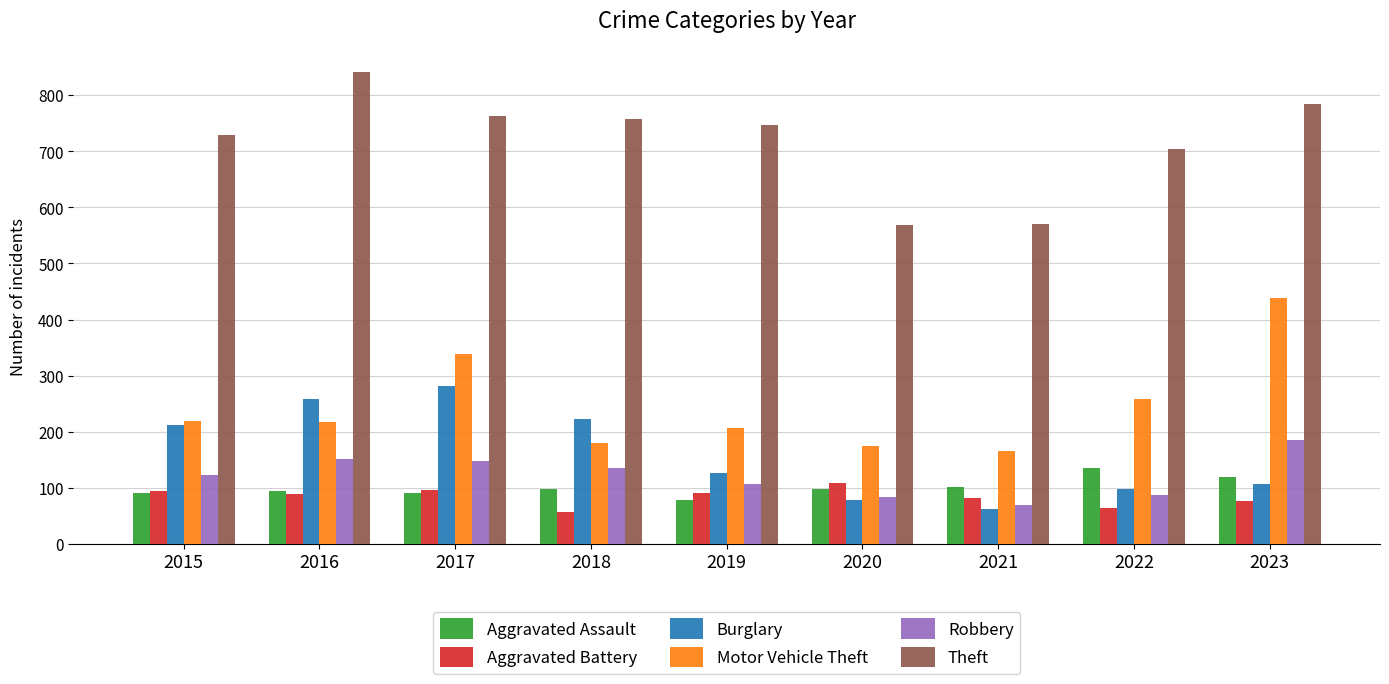

The value of Motor Vehicle Theft at 2018 is 179. True or false?

True